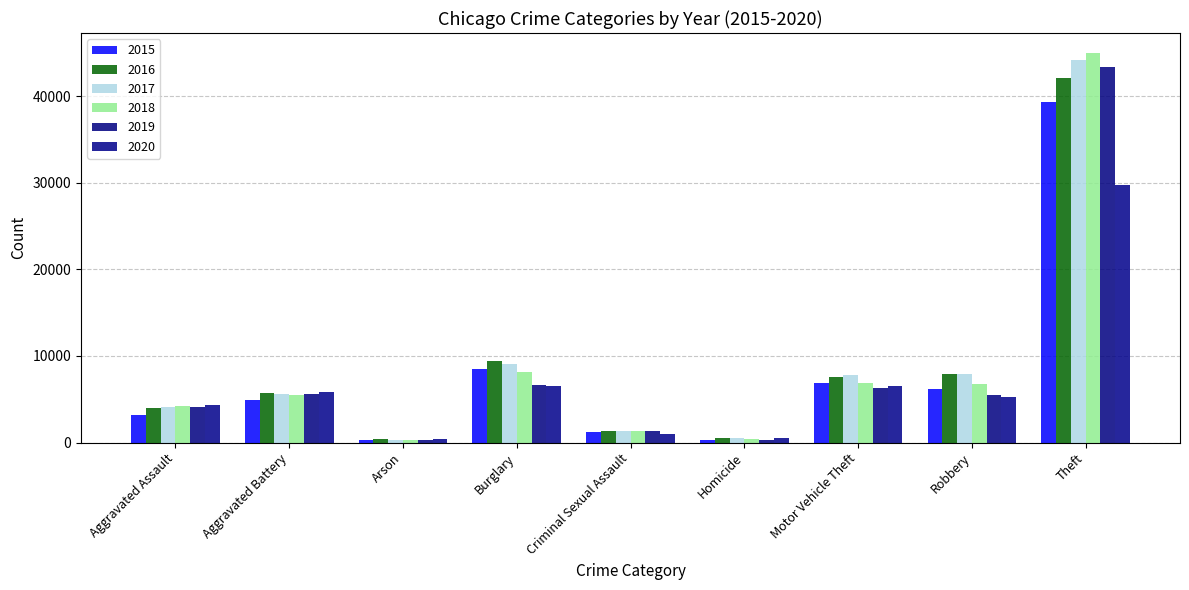

At how many categories does at least one series exceed 30061?

1